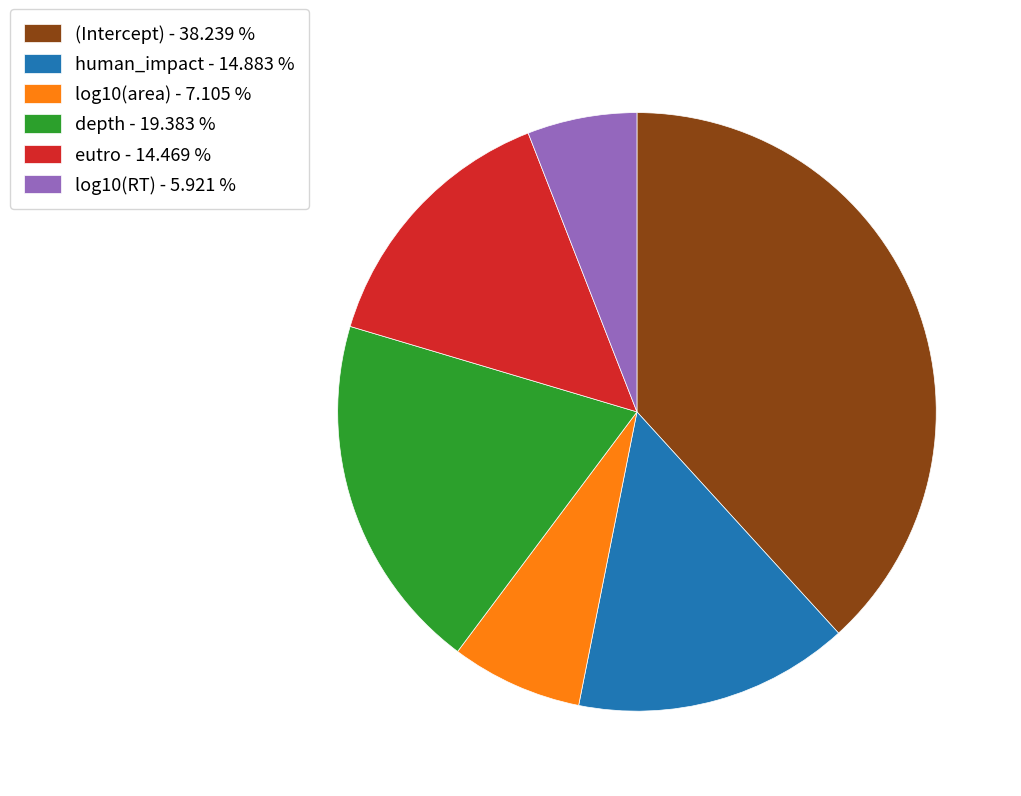

Which slice is the largest?

(Intercept)